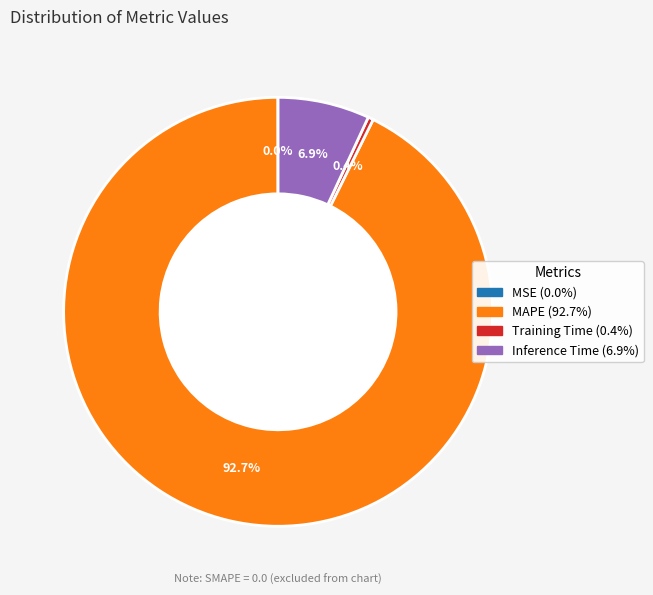

Is there a majority slice in this chart?

Yes